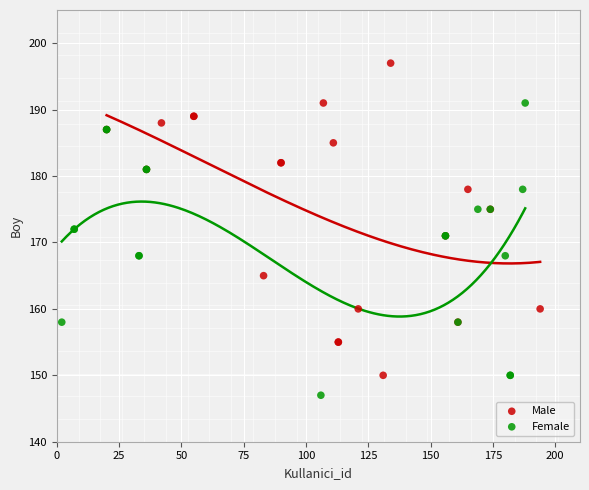

What are all the series names shown in the legend?

Male, Female